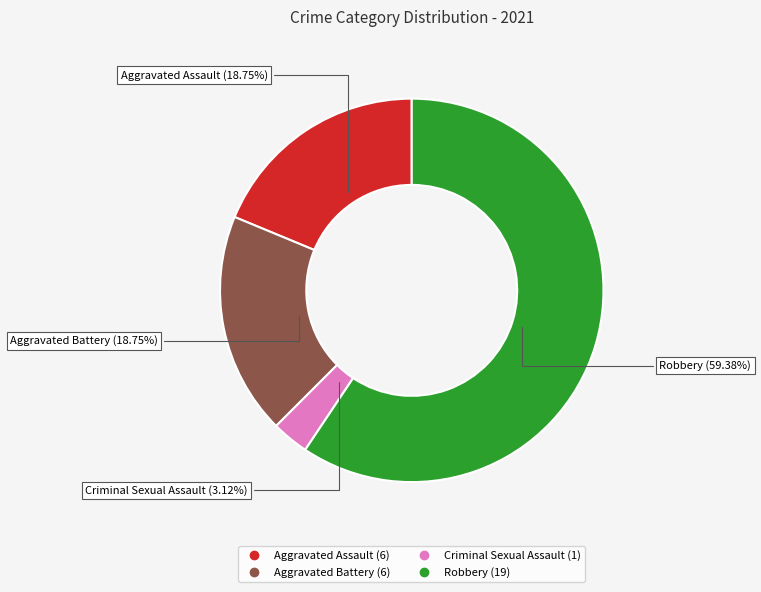

Is it true that Robbery is 59% of the pie?

True